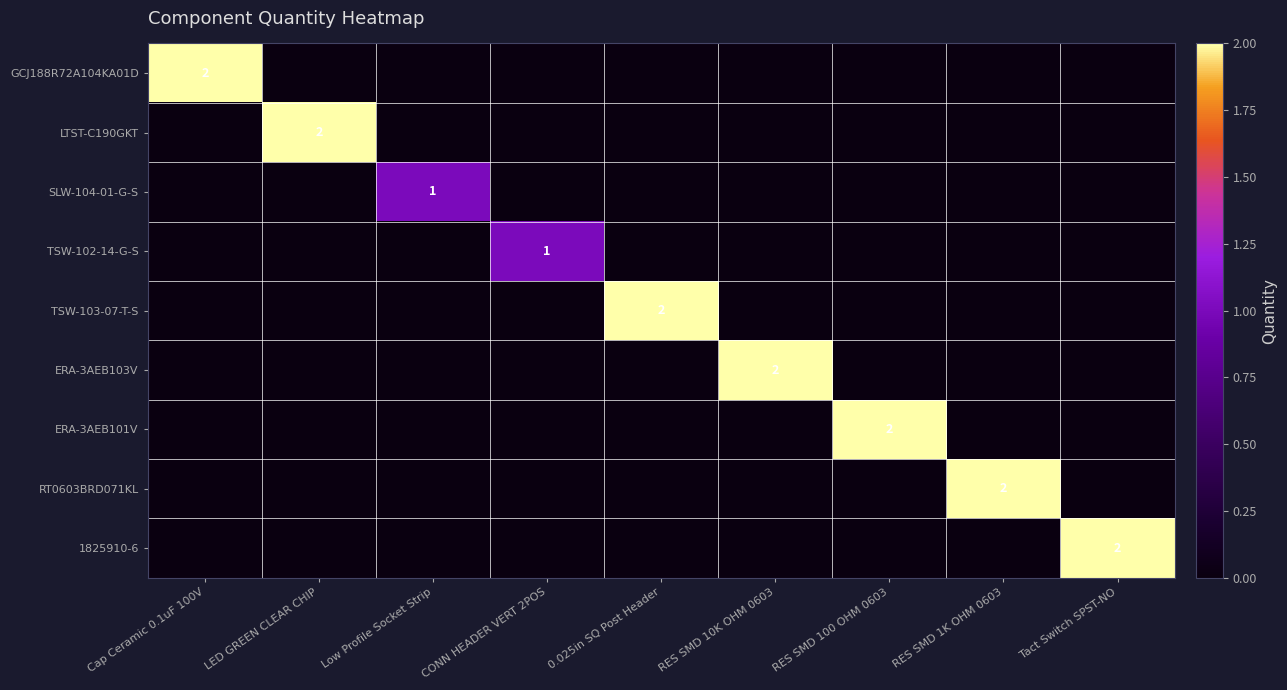

How many values in the GCJ188R72A104KA01D series exceed 0?

1